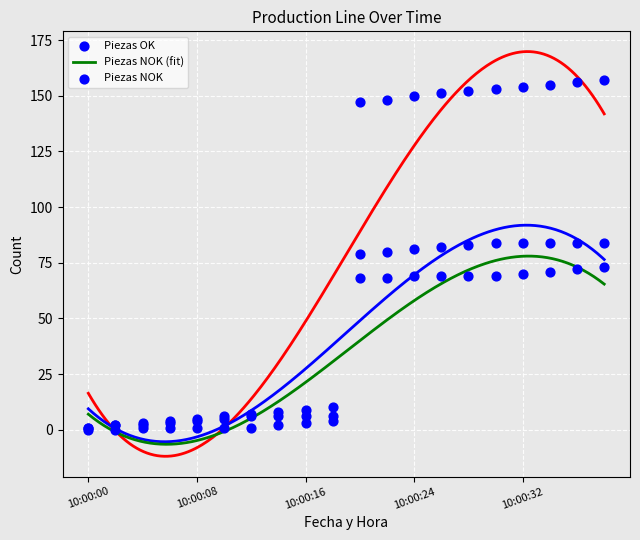

At how many categories does at least one series exceed 150?

7